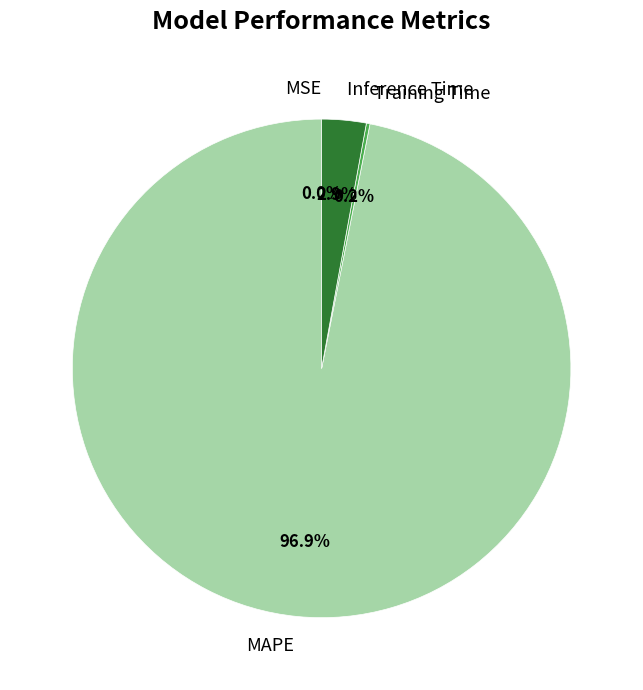

To the nearest percent, what is the average slice percentage?

25%